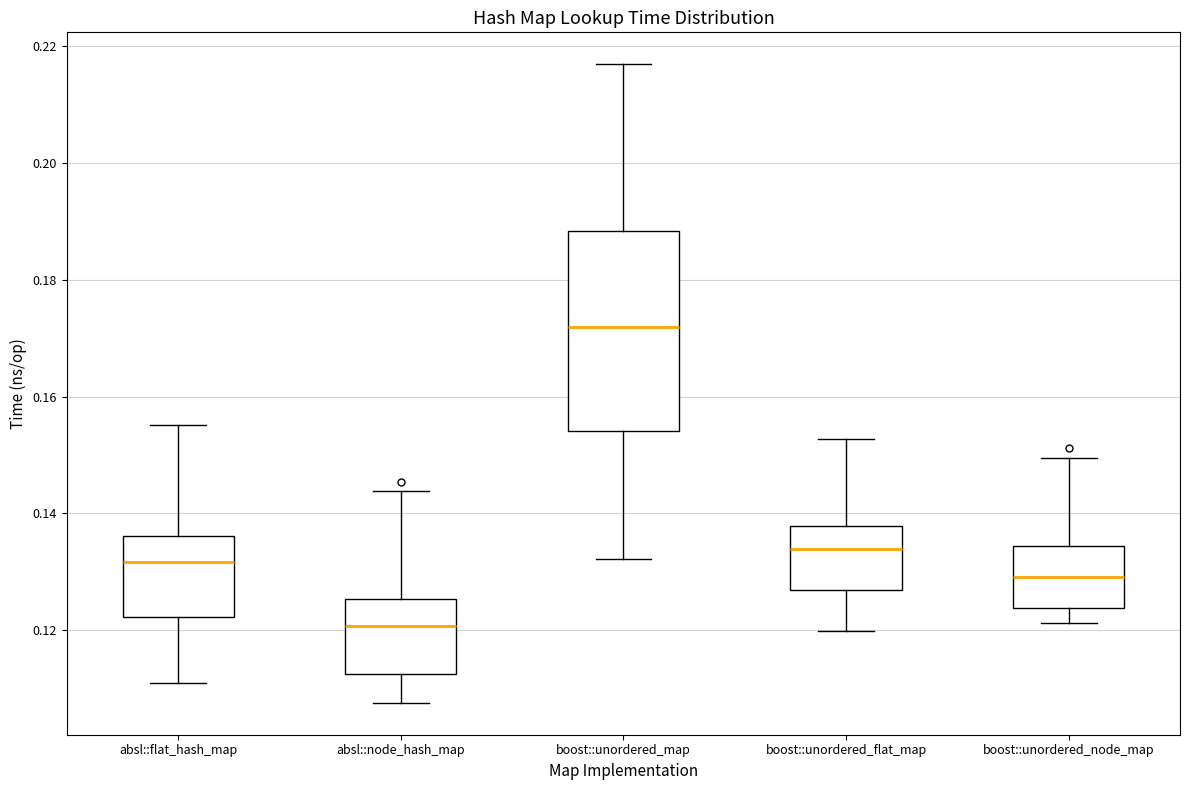

Reading left to right, transcribe this box plot: for each box, give where its median line is, the range the box spans, and where its two whiskers end, as read against the y-axis. The values are not printed on the chart, so give them approximately, as read against the axis.

absl::flat_hash_map: median 0.132, box 0.122 to 0.136, whiskers 0.110 to 0.156
absl::node_hash_map: median 0.120, box 0.112 to 0.126, whiskers 0.108 to 0.144
boost::unordered_map: median 0.172, box 0.154 to 0.188, whiskers 0.132 to 0.216
boost::unordered_flat_map: median 0.134, box 0.126 to 0.138, whiskers 0.120 to 0.152
boost::unordered_node_map: median 0.130, box 0.124 to 0.134, whiskers 0.122 to 0.150